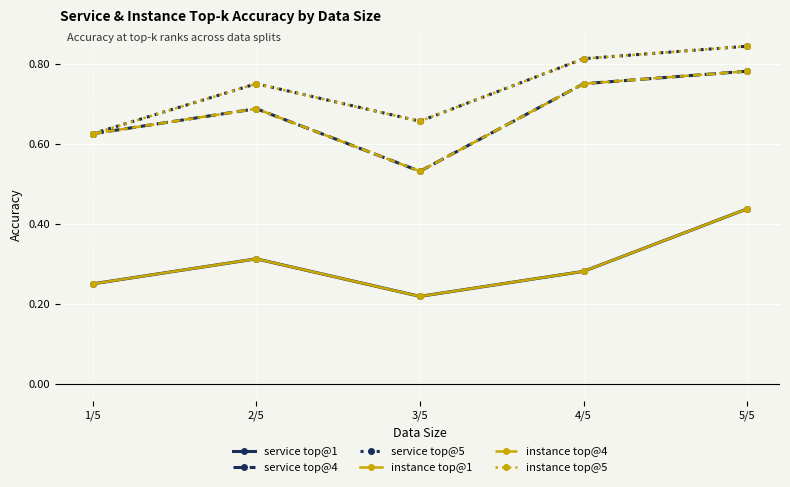

At which label does instance top@5 reach its peak?

5/5